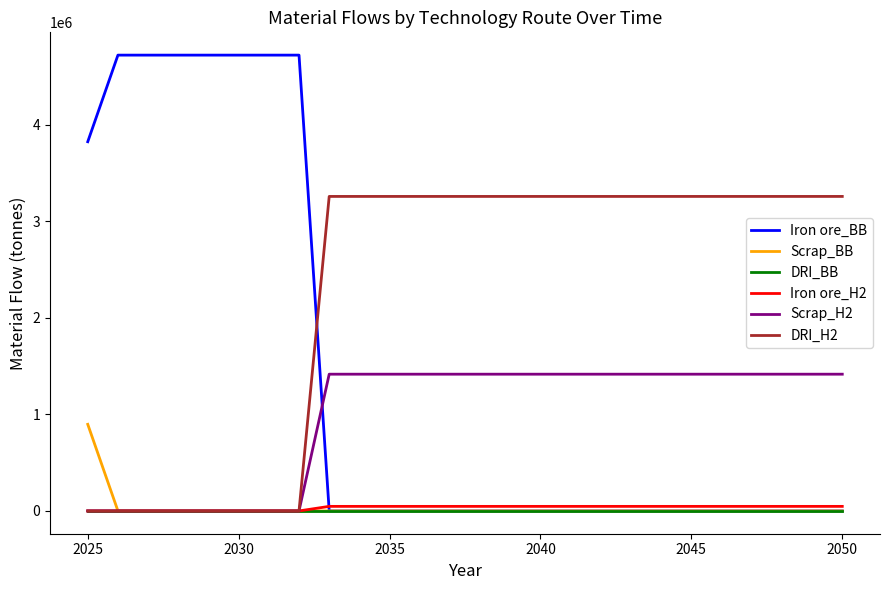

What is the greatest value displayed?

4722000